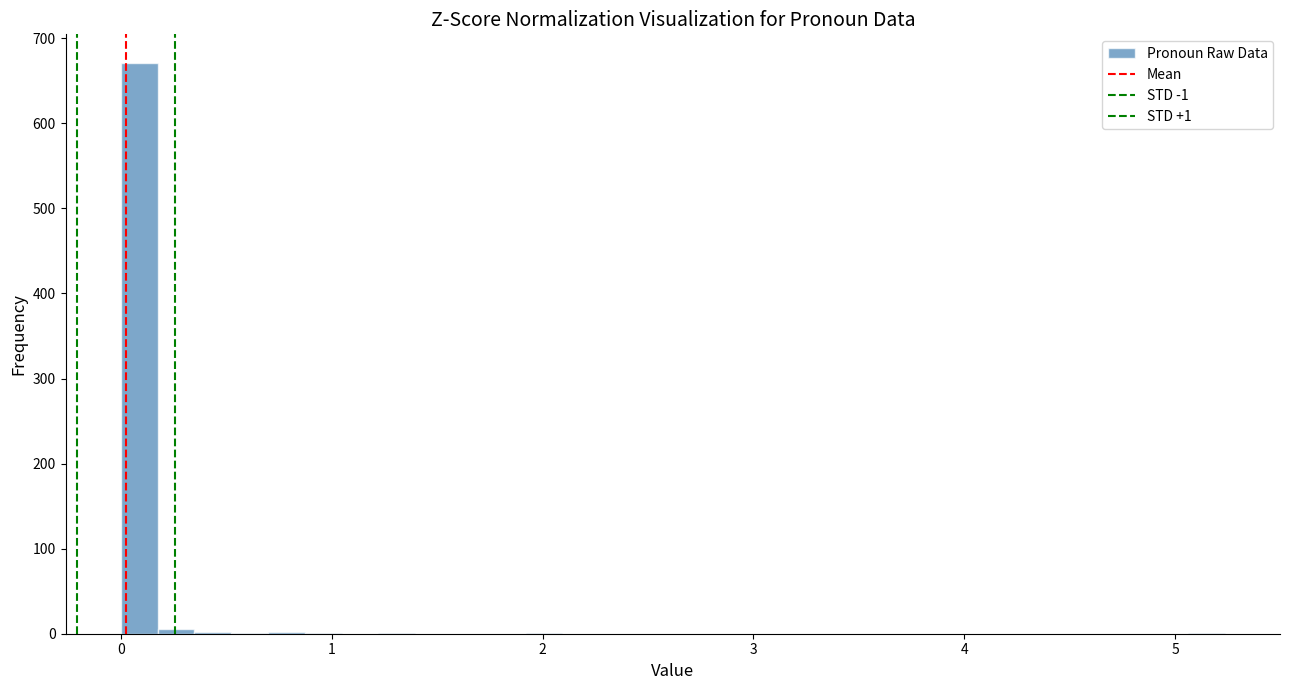

Around what value on the x-axis is the tallest bar? Give the approximate position of its centre, as read against the axis.

0.1